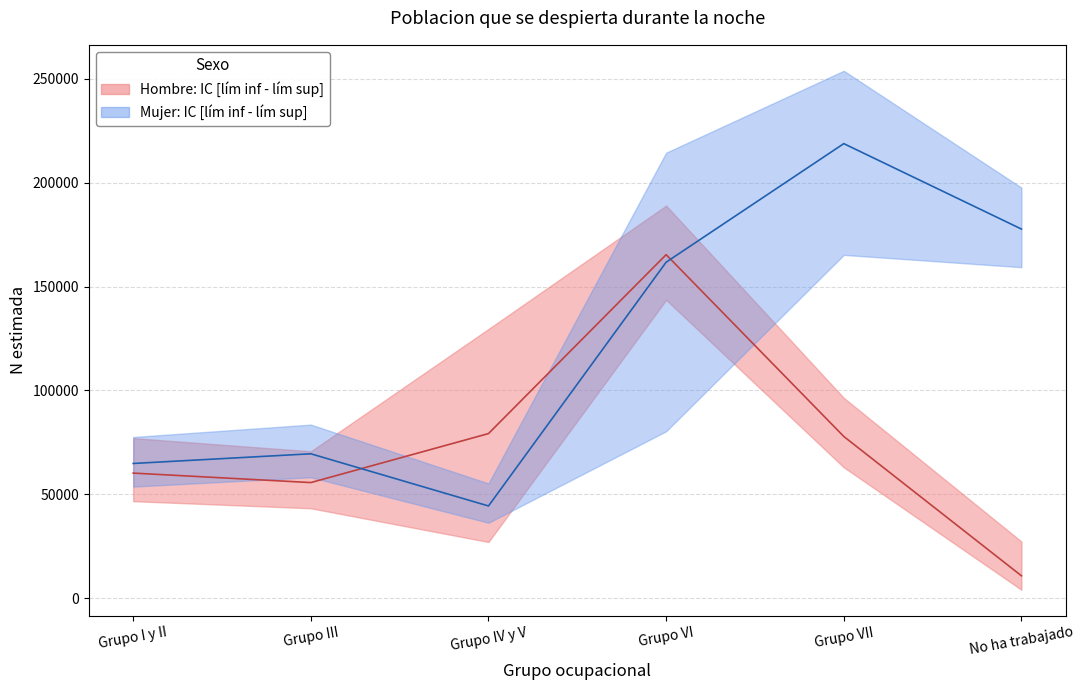

Where do Hombre_lim_sup and Mujer_N_estimada first cross each other?

Grupo VI and Grupo VII